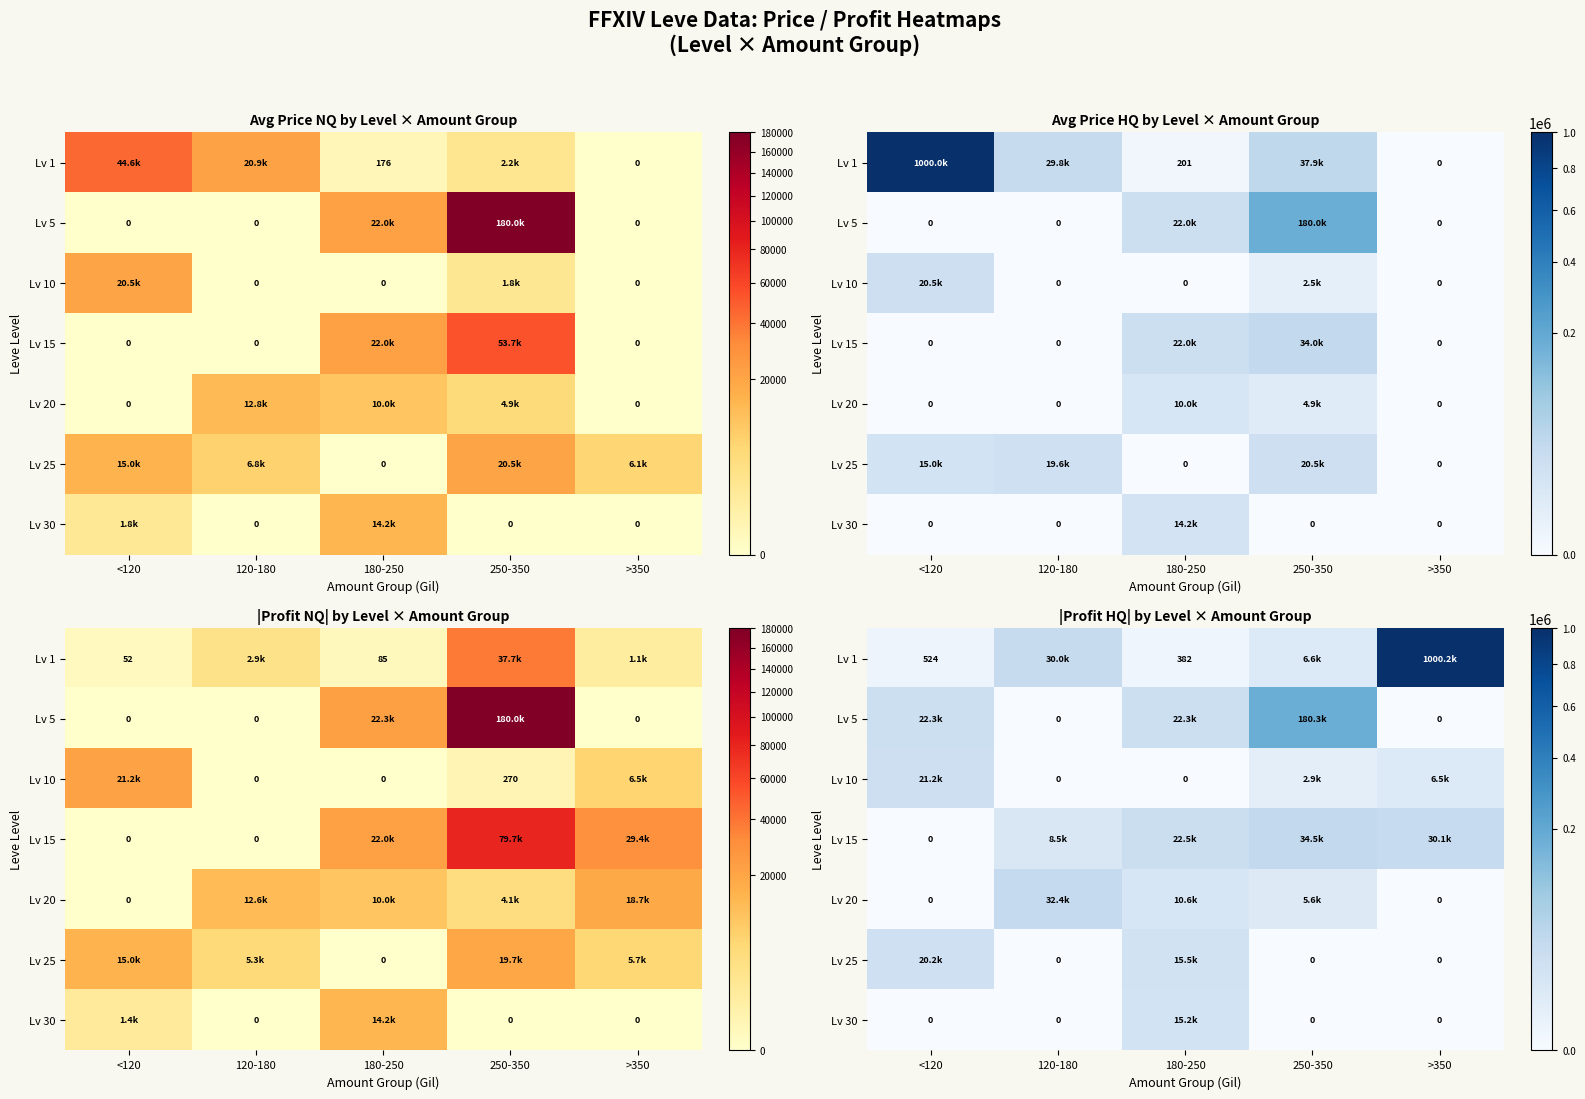

How many series are shown in this chart?

7